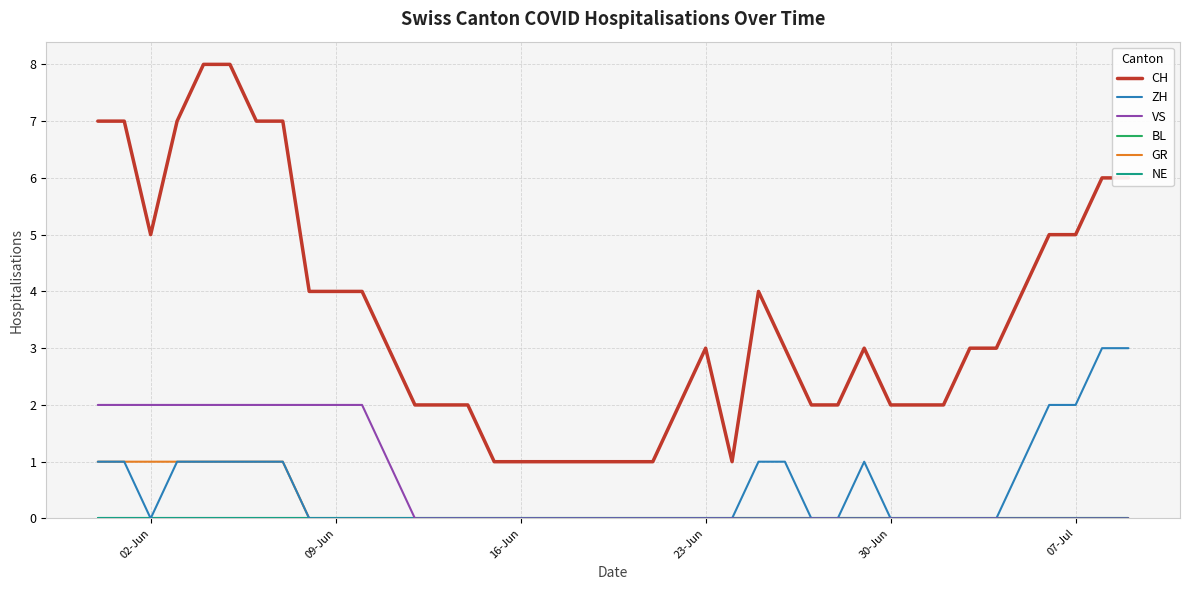

Does the chart have visible grid lines?

Yes